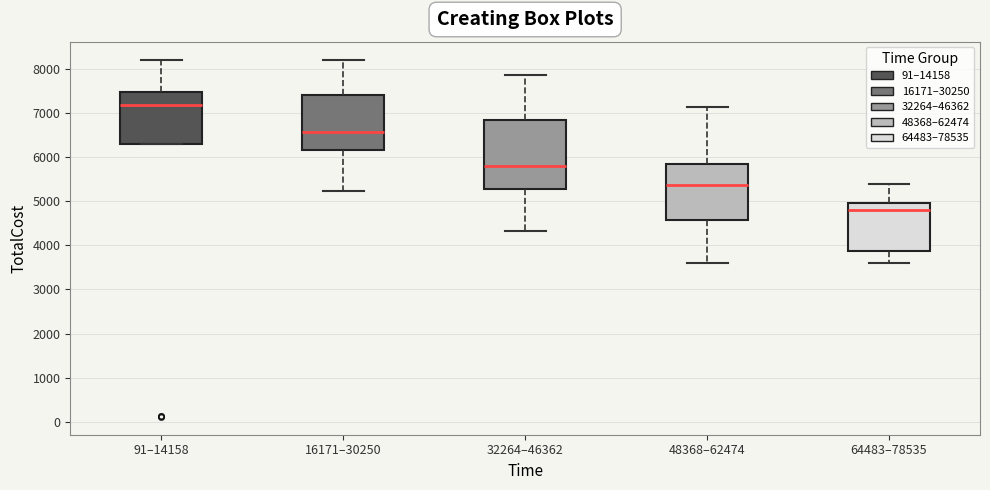

Where is the upper edge of the box for 32264–46362 on the y-axis? The values are not printed on the chart, so give them approximately, as read against the axis.

6800